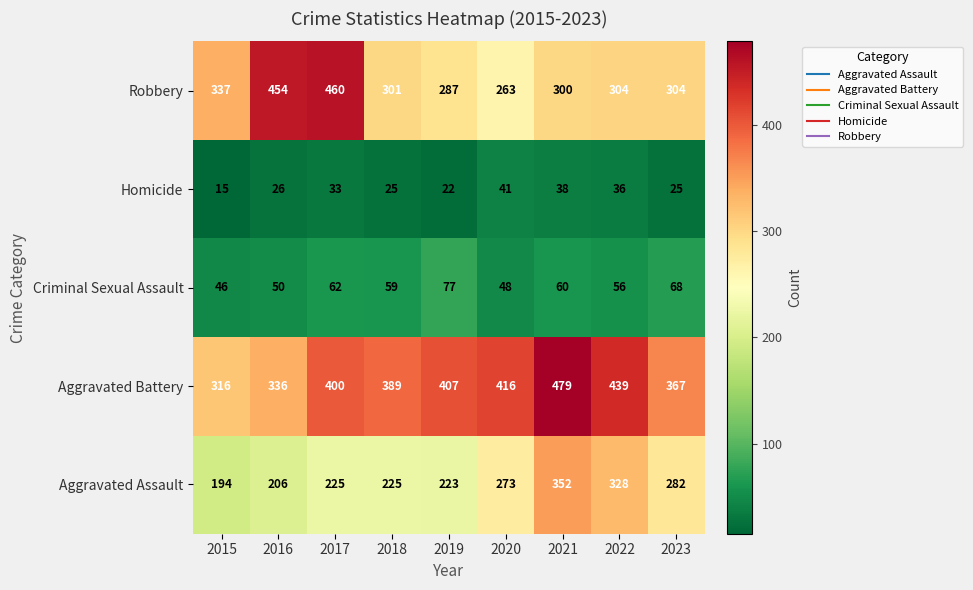

What is the difference between the maximum and minimum values in the Criminal Sexual Assault series?

31